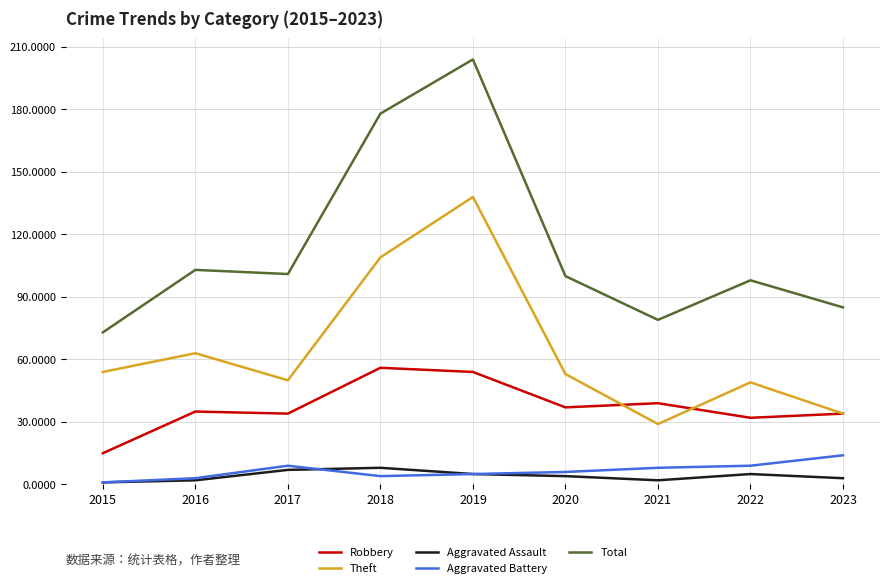

Which series has the largest range (max minus min)?

Total